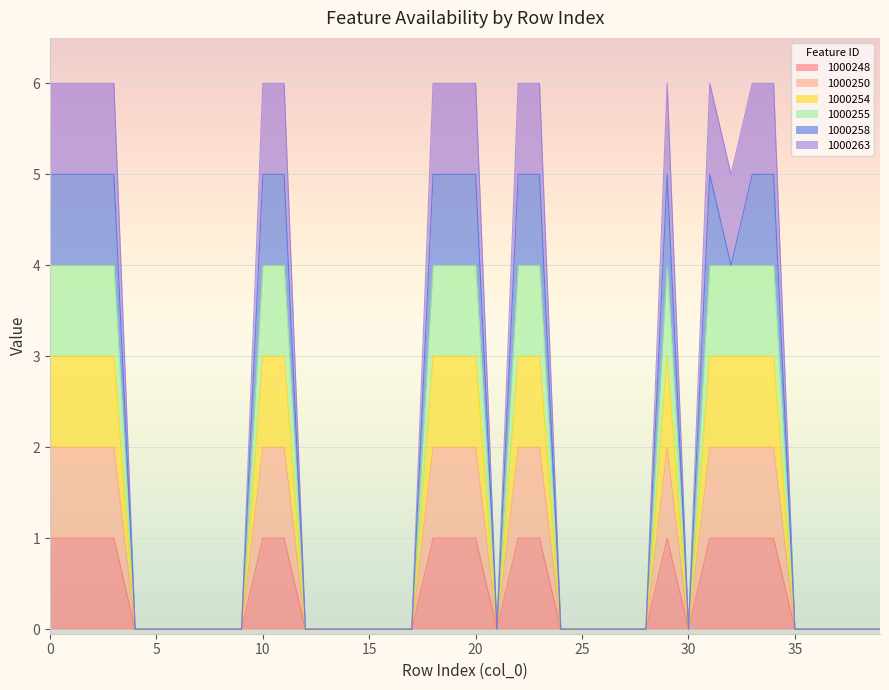

Which category has the lowest value across all series?

4